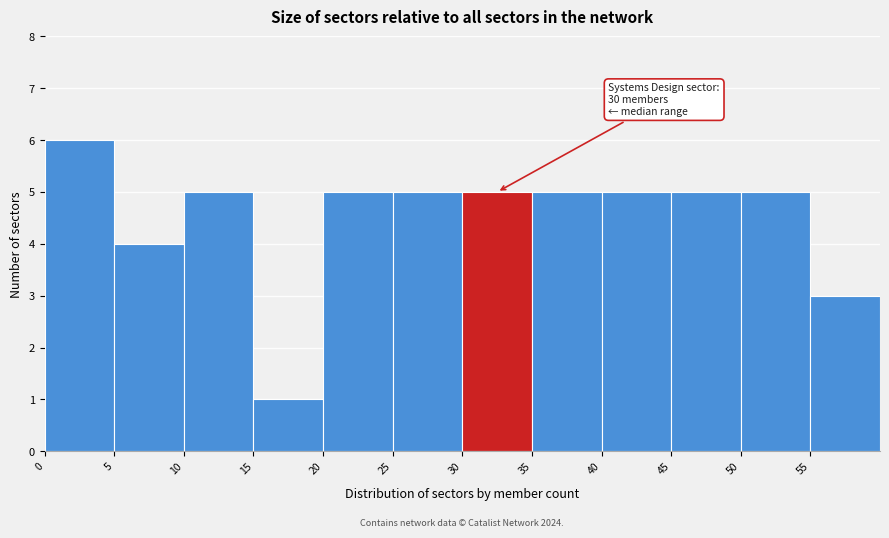

Over which range of the x-axis is the bar tallest?

0 to 5